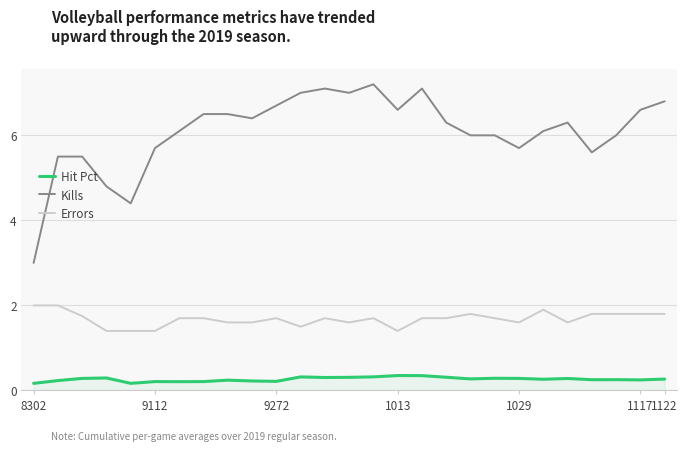

What is the greatest value displayed?

7.2